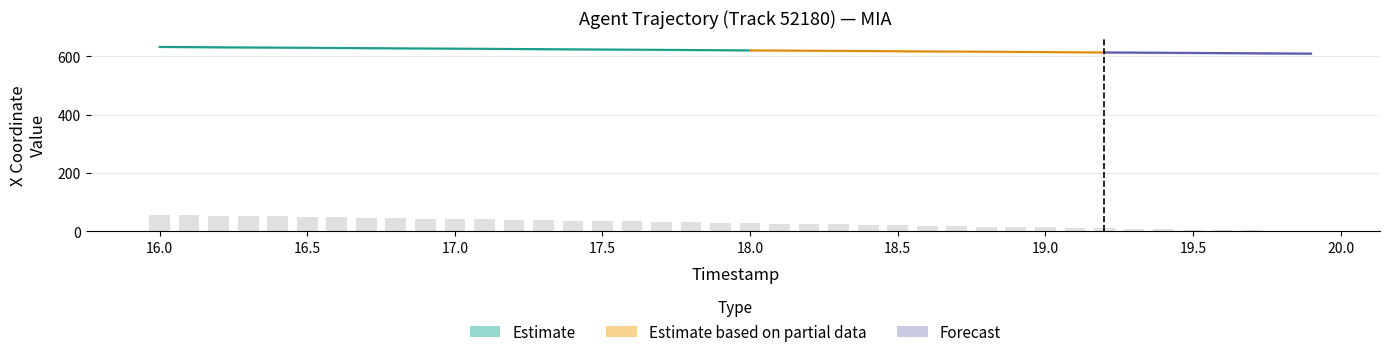

What is the average value?

28.4